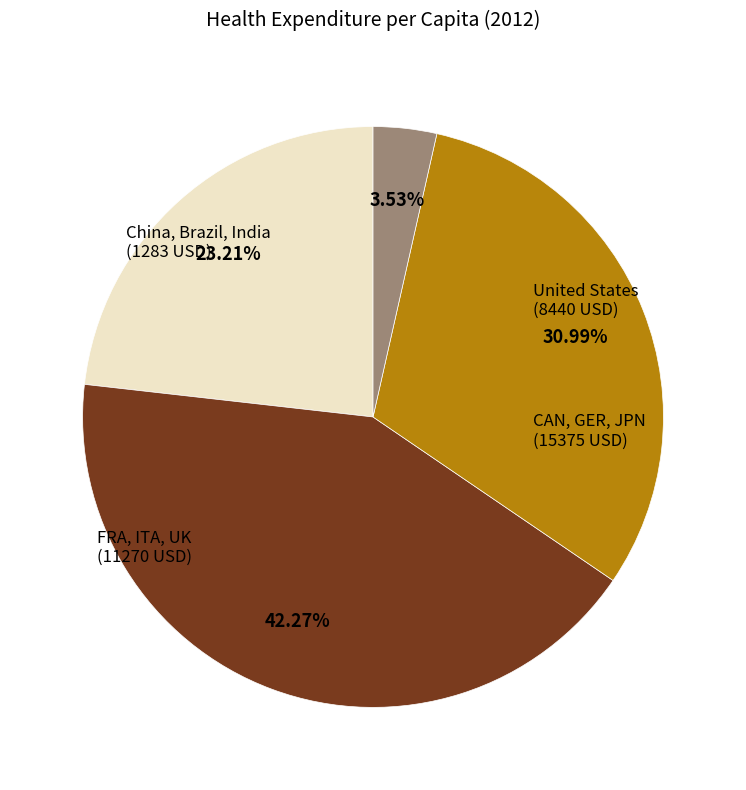

Is there any slice that represents more than half of the pie?

No